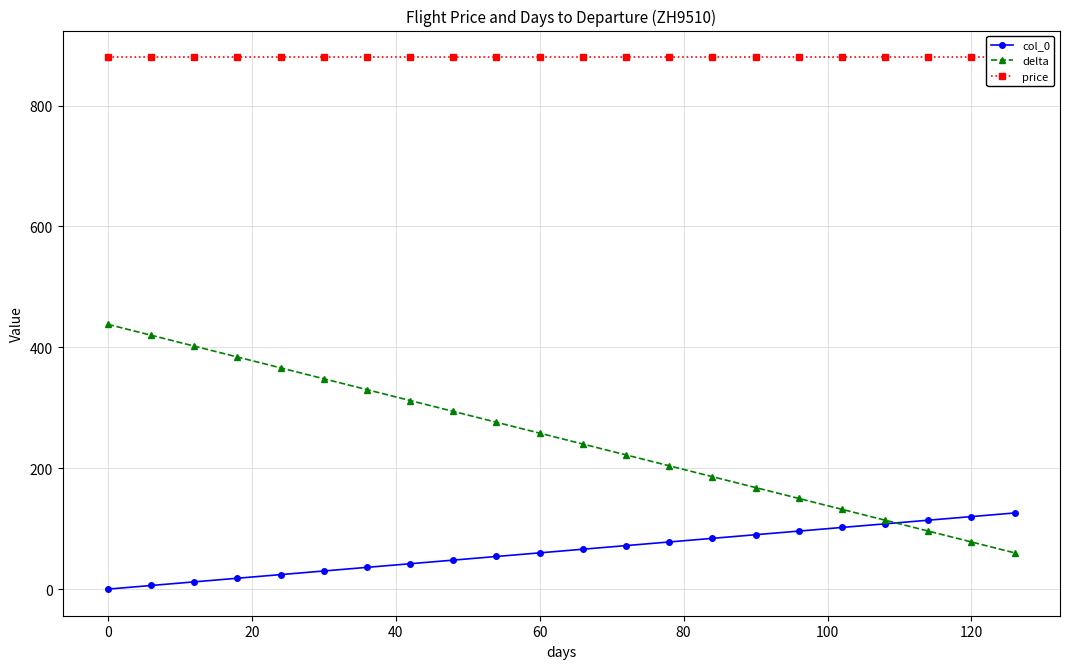

True or false: price and delta intersect in this chart.

False